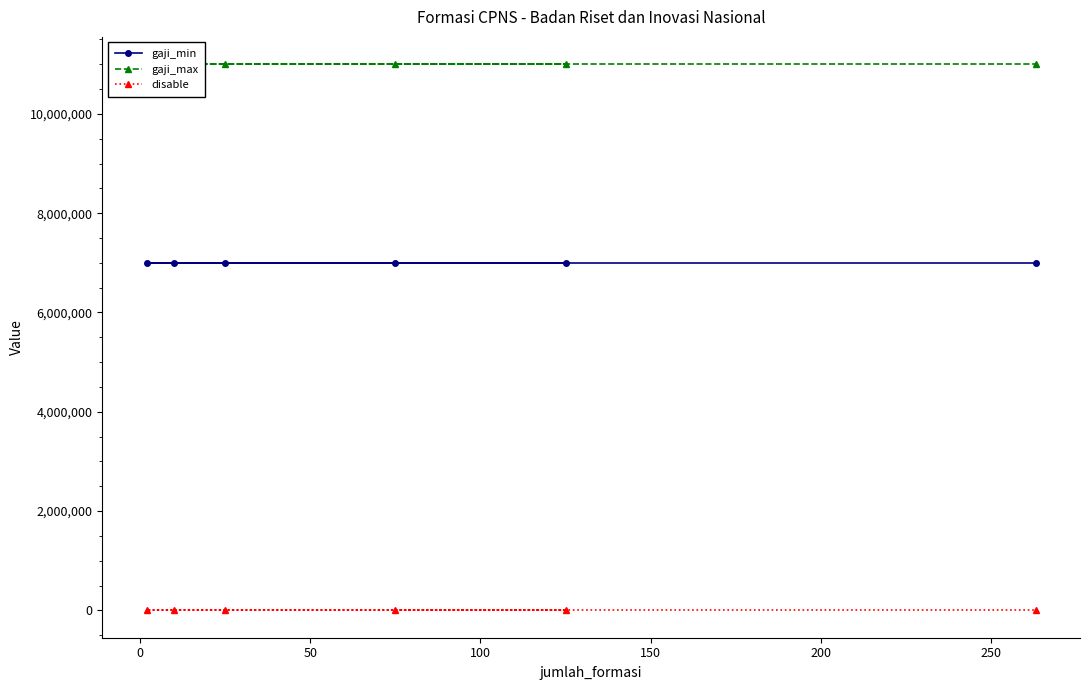

The value of gaji_min at 50 is 7000000. True or false?

True